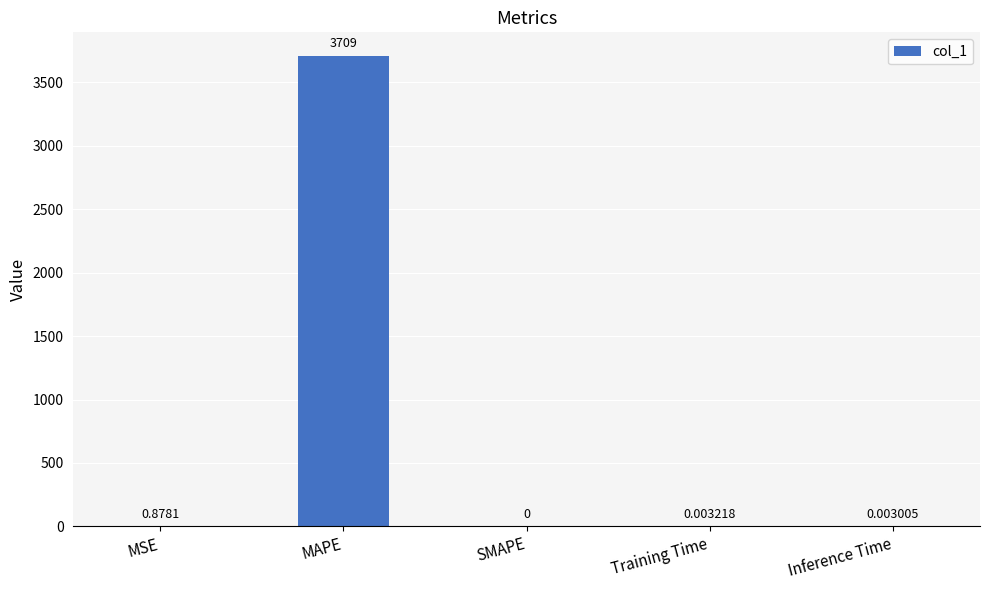

Where is the data nearest to the value 1854?

MSE